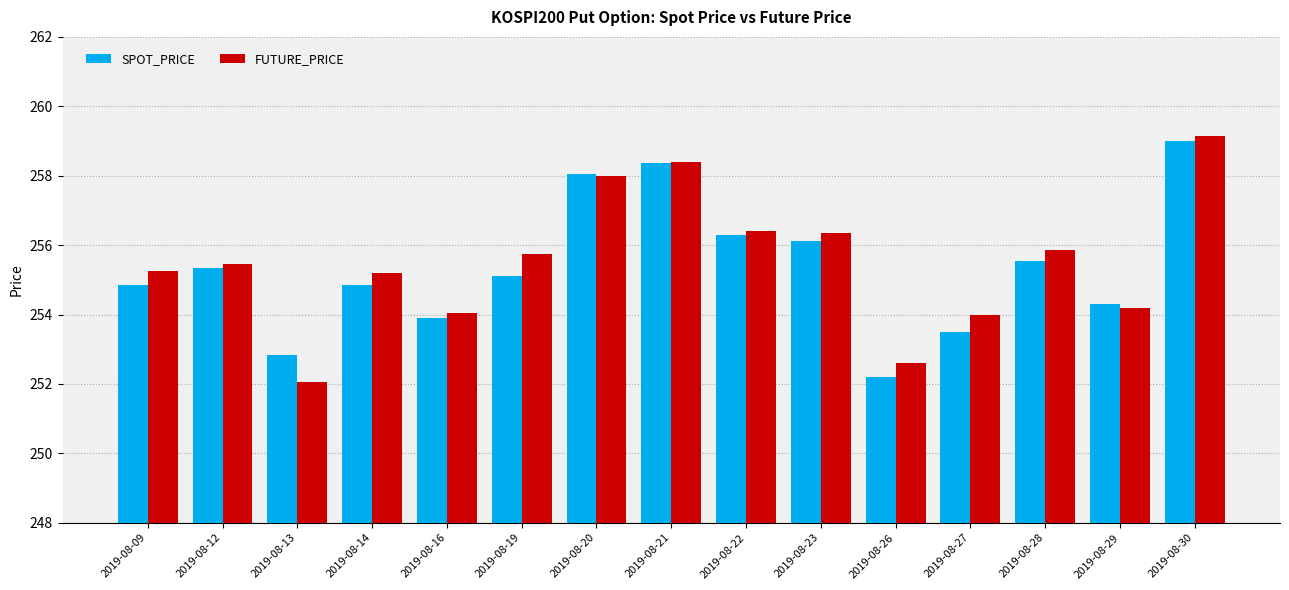

At 2019-08-22, list the series in order from smallest to largest.

SPOT_PRICE, FUTURE_PRICE